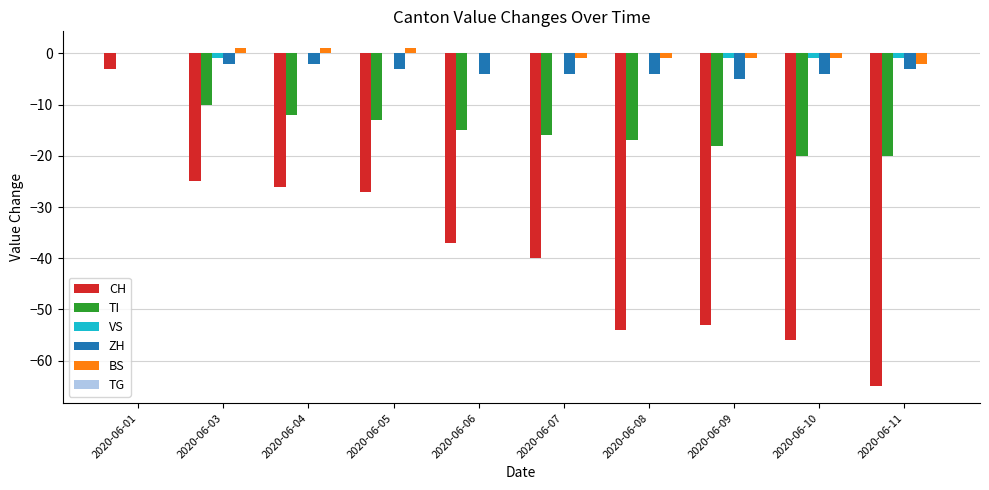

Is it true that CH equals -85 at 2020-06-09?

False